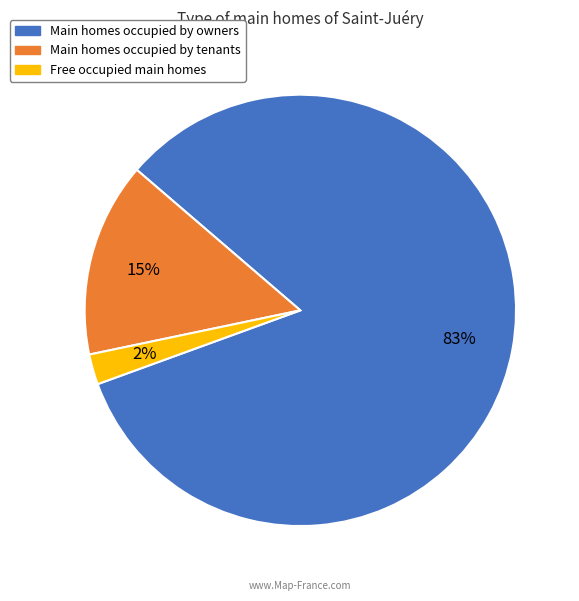

To the nearest percent, what is the difference between the largest and smallest slice percentages?

81%